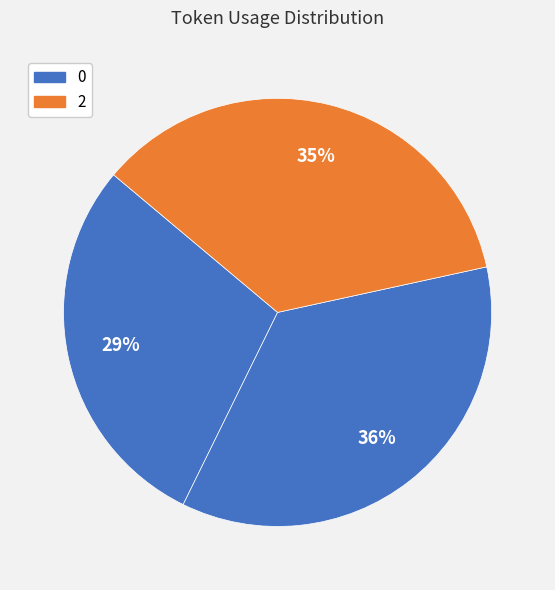

Rank the categories by value from lowest to highest.

0, 2, 1